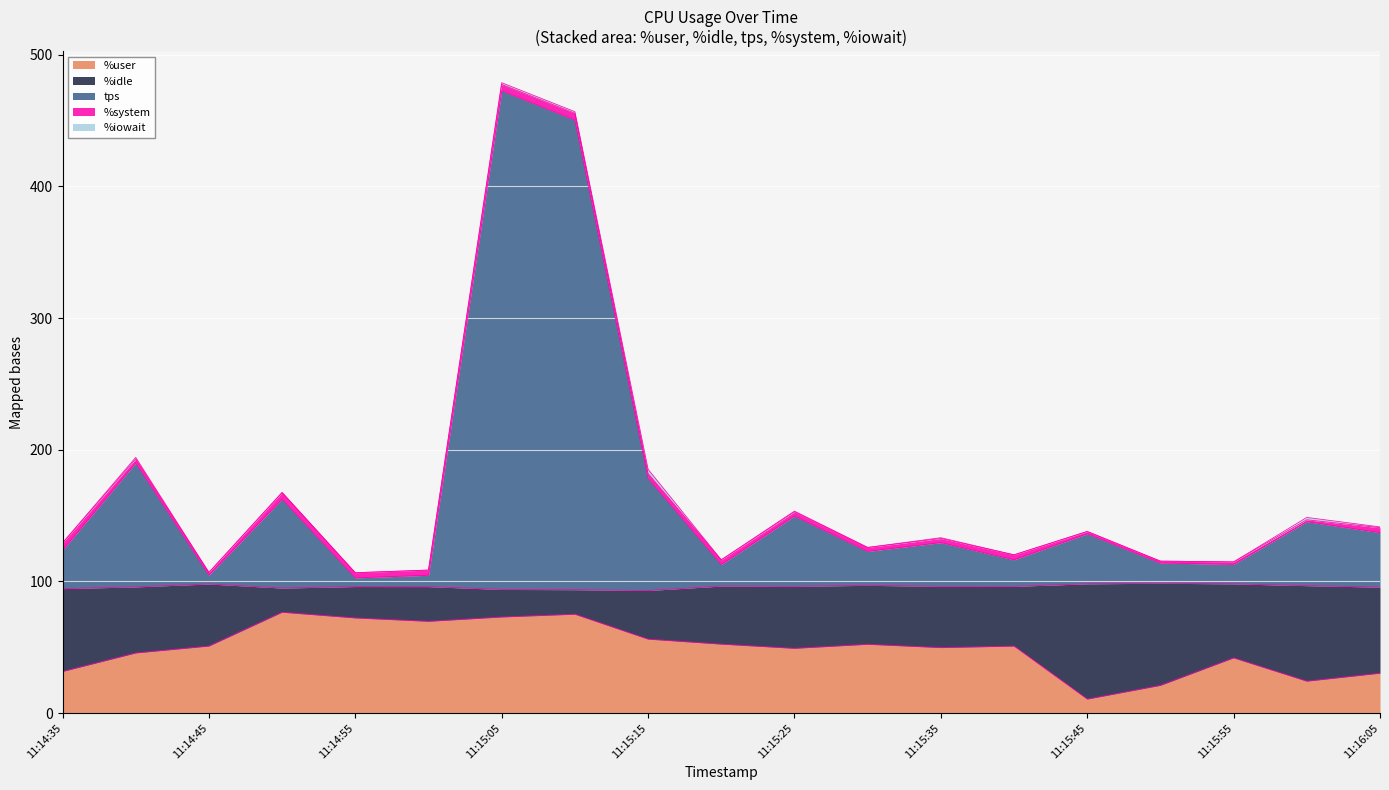

What is the label of the 6th point from the right?

11:15:40